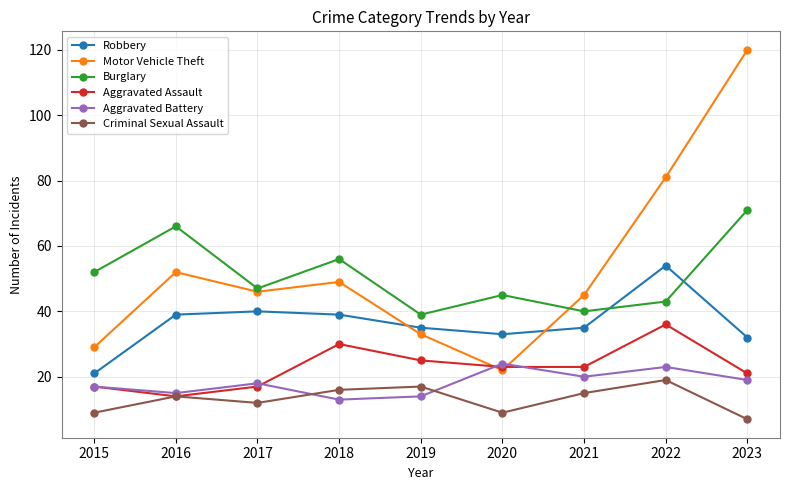

Which series changed the most between 2015 and 2021?

Motor Vehicle Theft